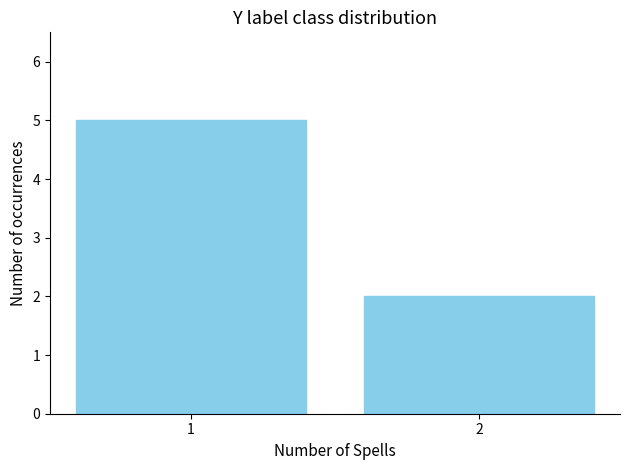

What is the change in value from 1 to 2?

-3